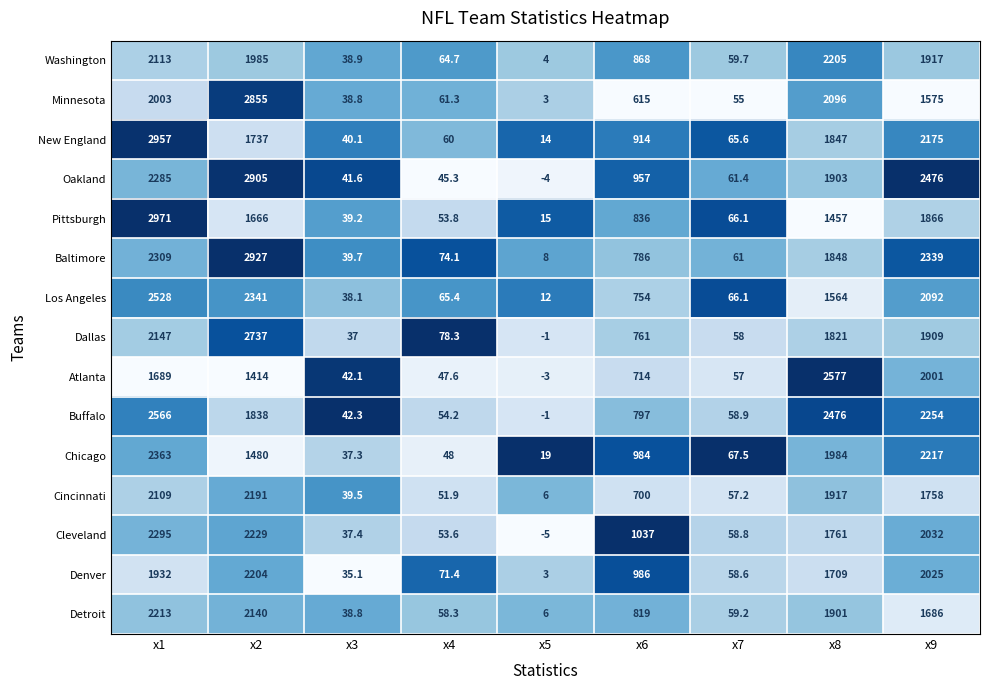

Where does the Oakland series first go above 957?

x1